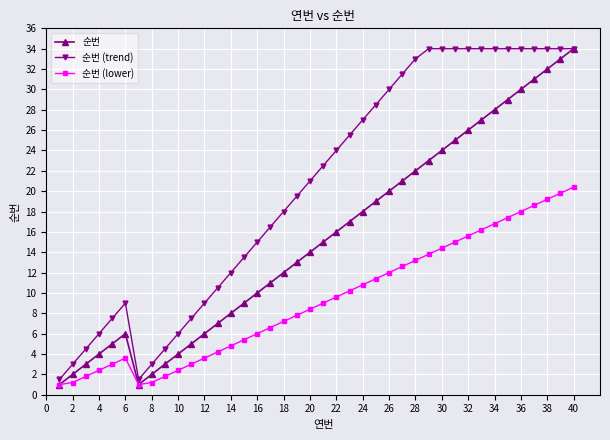

Rank the series by their average value, from lowest to highest.

순번 (lower), 순번, 순번 (trend)